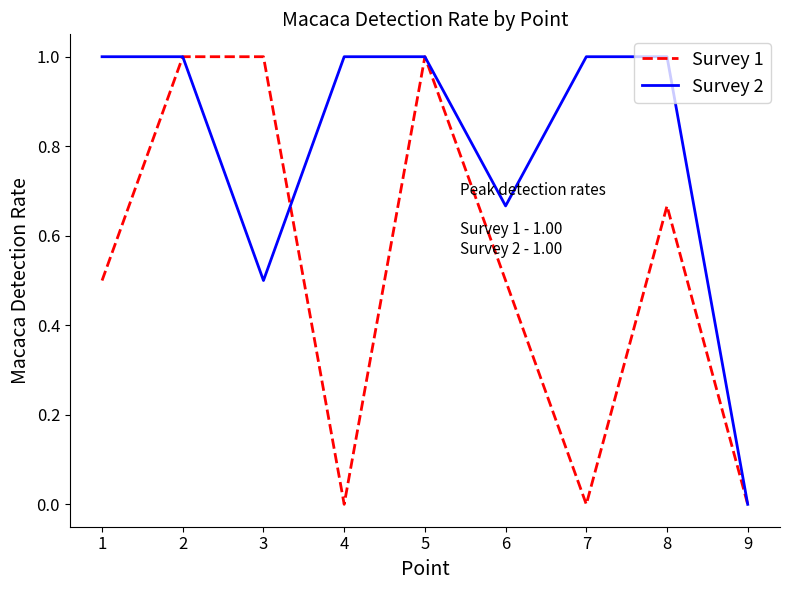

Is this an area chart (filled region under the line)?

No